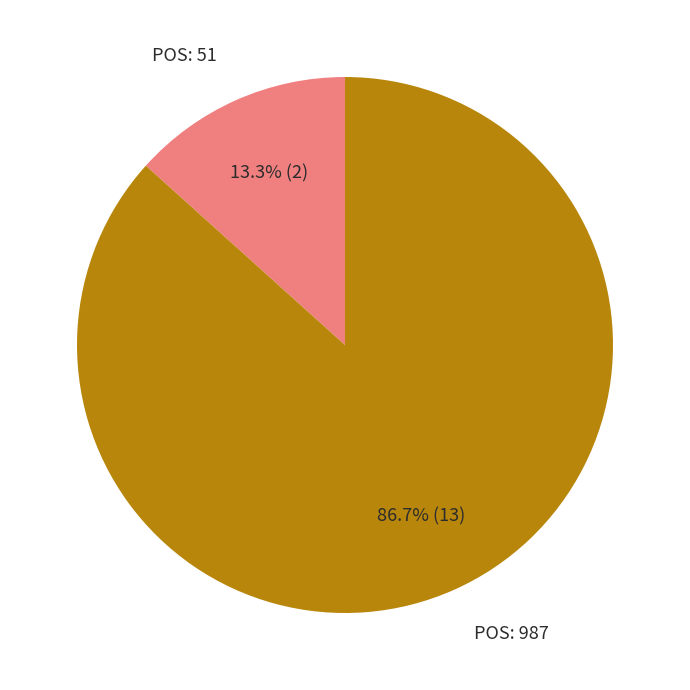

How many segments does this pie chart have?

2